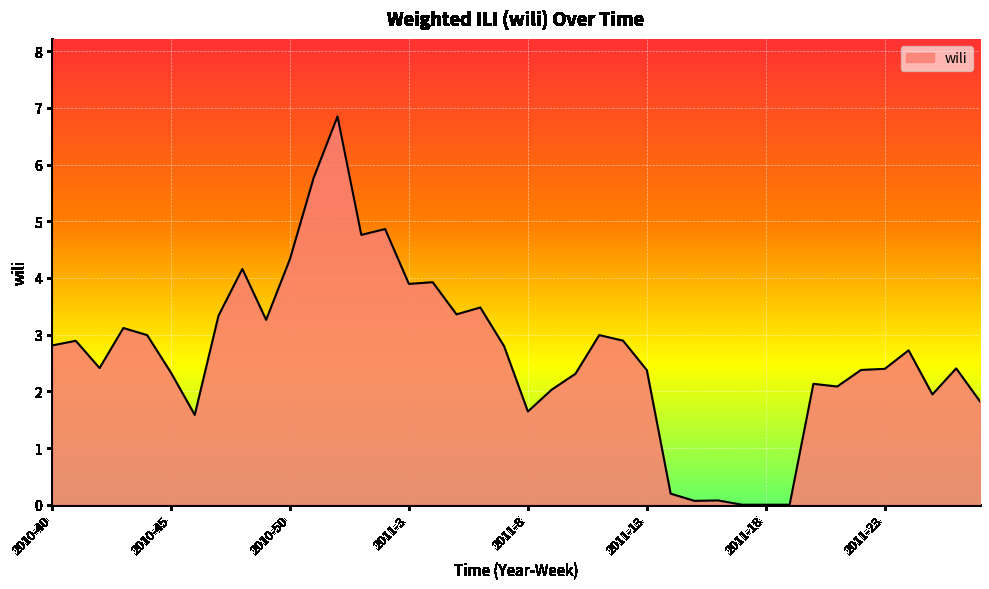

What is the greatest value displayed?

6.8